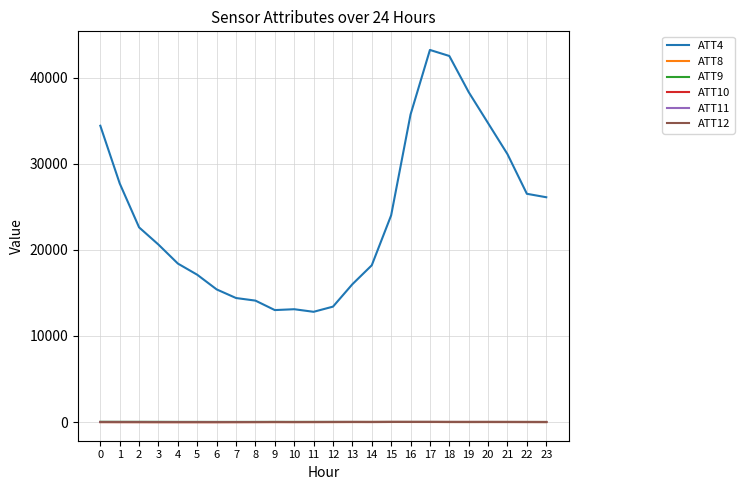

The ATT11 series shows 7.7 at 22. True or false?

True